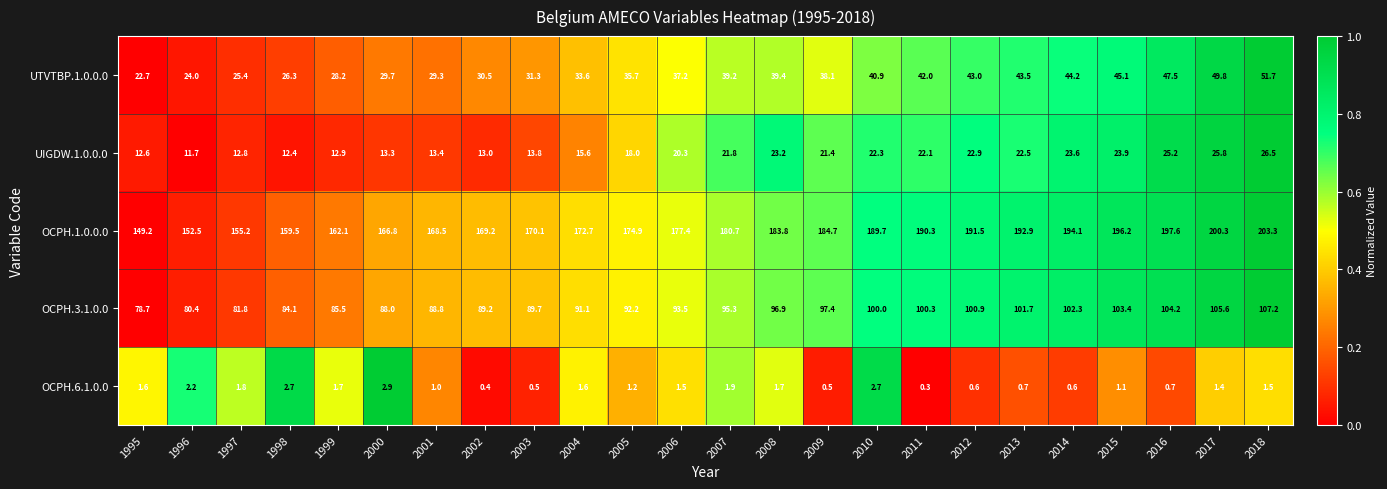

Which series changed the most between 2006 and 2013?

OCPH.1.0.0.0